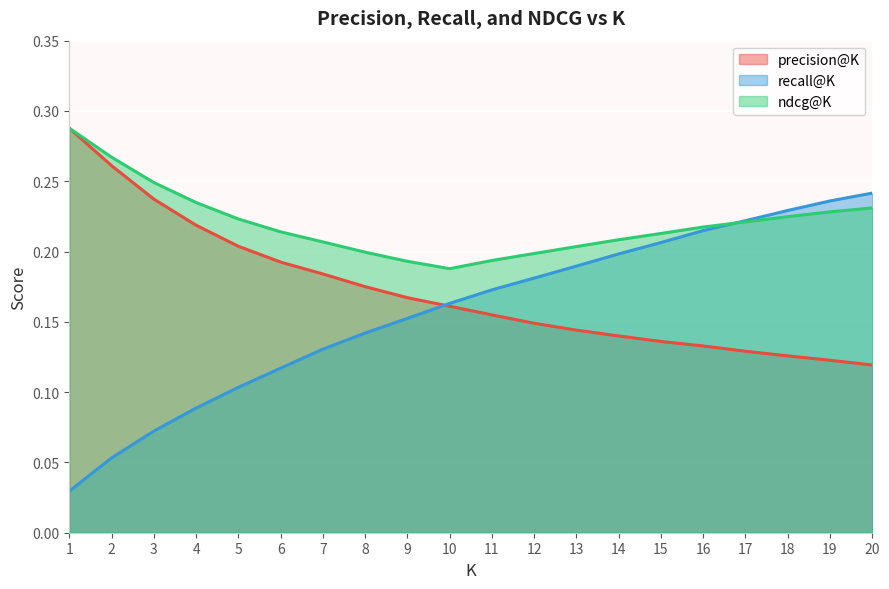

At how many categories does at least one series exceed 0?

20